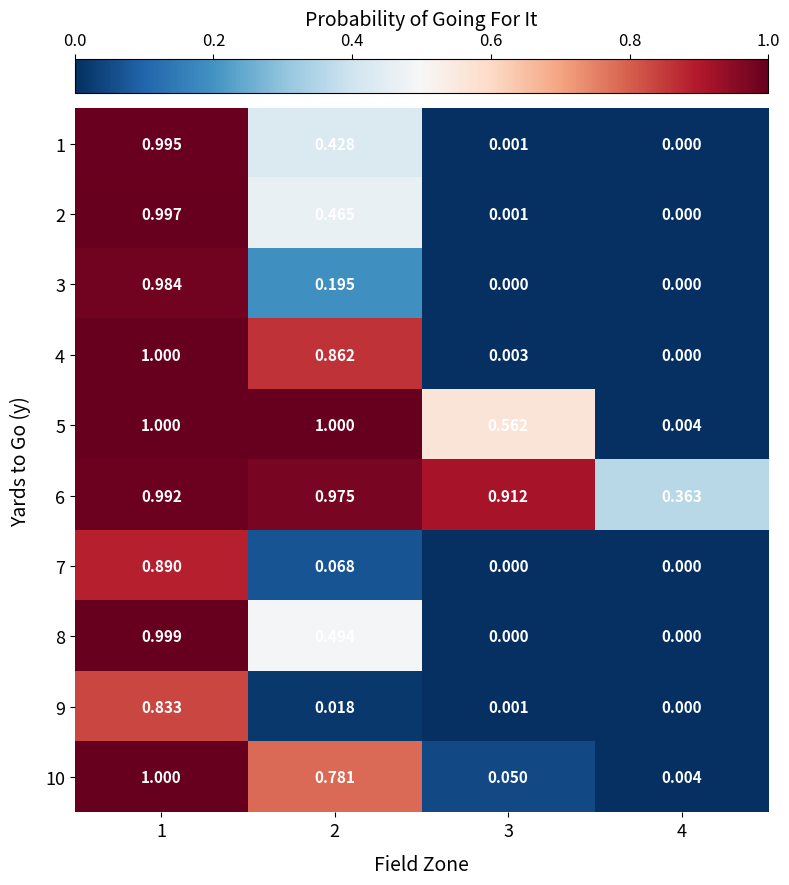

What is the highest value of the 8 series?

1.0